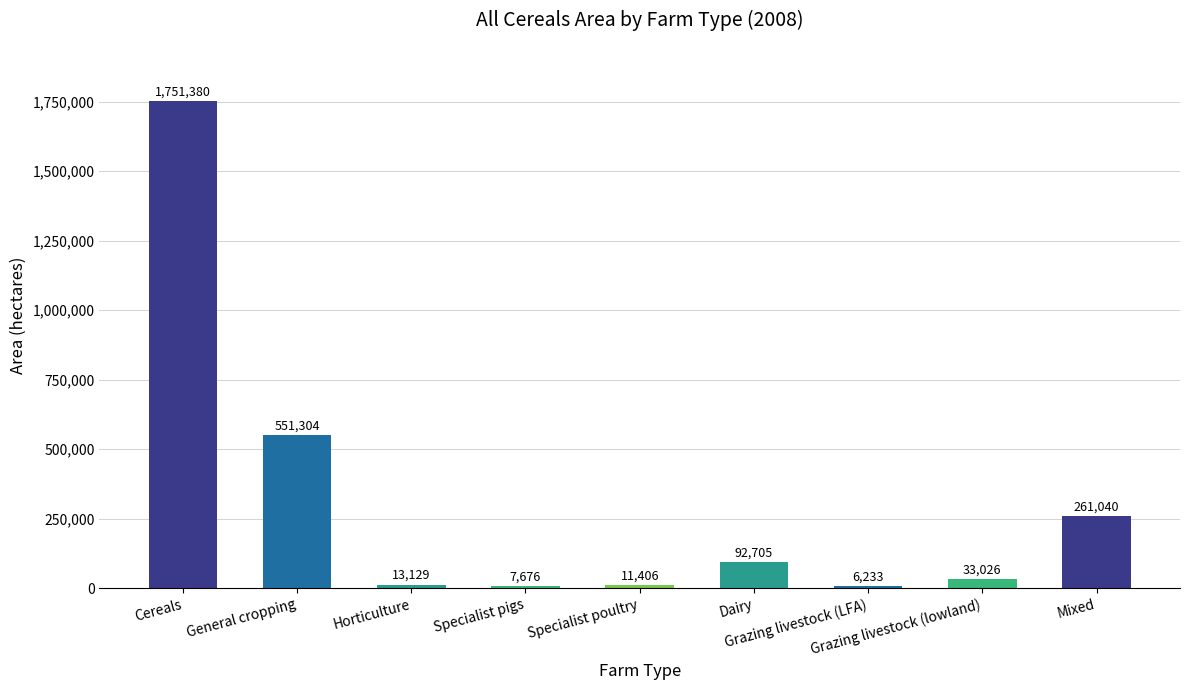

At which label does the data first exceed 33026?

Cereals